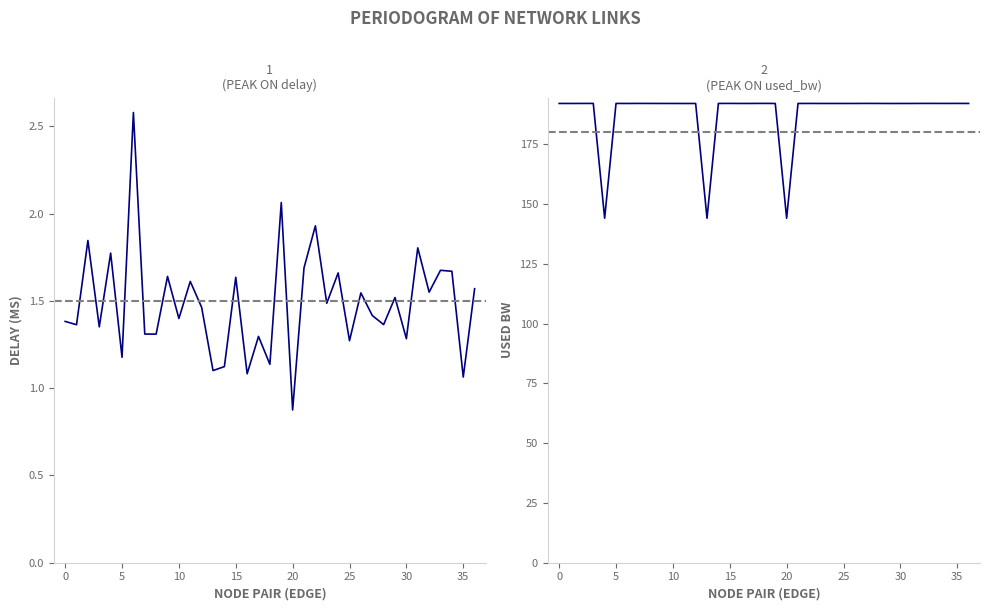

Reading left to right, transcribe all the data shown in this chart.

delay: 1.4	1.4	1.8	1.4	1.8	1.2	2.6	1.3	1.3	1.6	1.4	1.6	1.5	1.1	1.1	1.6	1.1	1.3	1.1	2.1	0.9	1.7	1.9	1.5	1.7	1.3	1.5	1.4	1.4	1.5	1.3	1.8	1.5	1.7	1.7	1.1	1.6
used_bw: 192.0	192.0	192.0	192.0	144.0	192.0	192.0	192.0	192.0	192.0	192.0	192.0	192.0	144.0	192.0	192.0	192.0	192.0	192.0	192.0	144.0	192.0	192.0	192.0	192.0	192.0	192.0	192.0	192.0	192.0	192.0	192.0	192.0	192.0	192.0	192.0	192.0